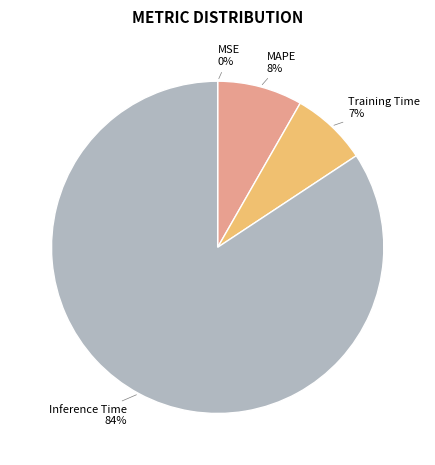

Is it true that Training Time is 7% of the pie?

True